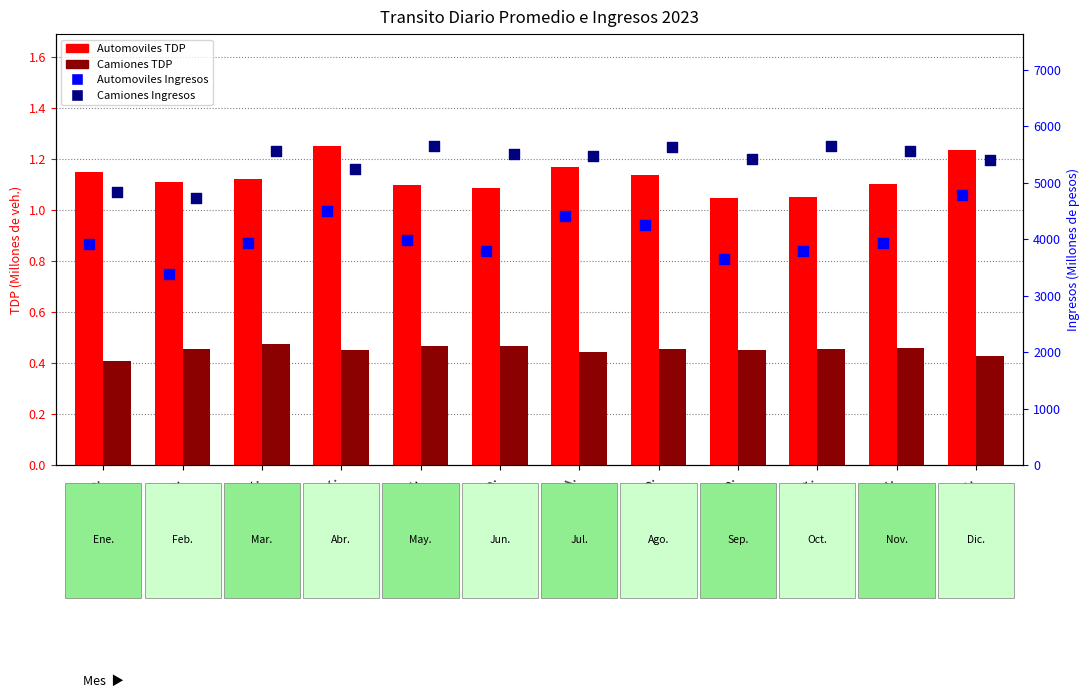

Which series reaches the maximum Y coordinate?

Camiones Ing (MXN M)